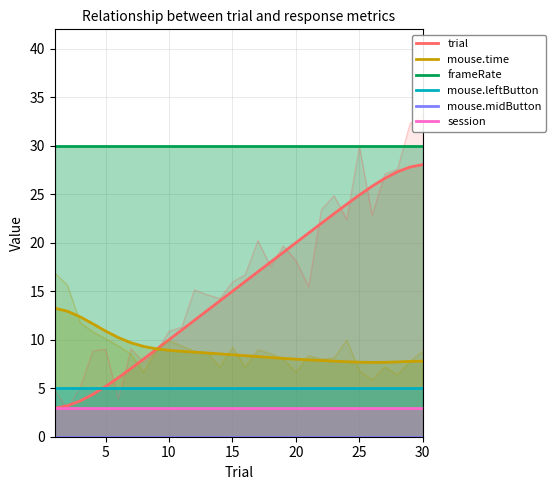

True or false: mouse.time has more than 1 points higher than both neighbors.

False